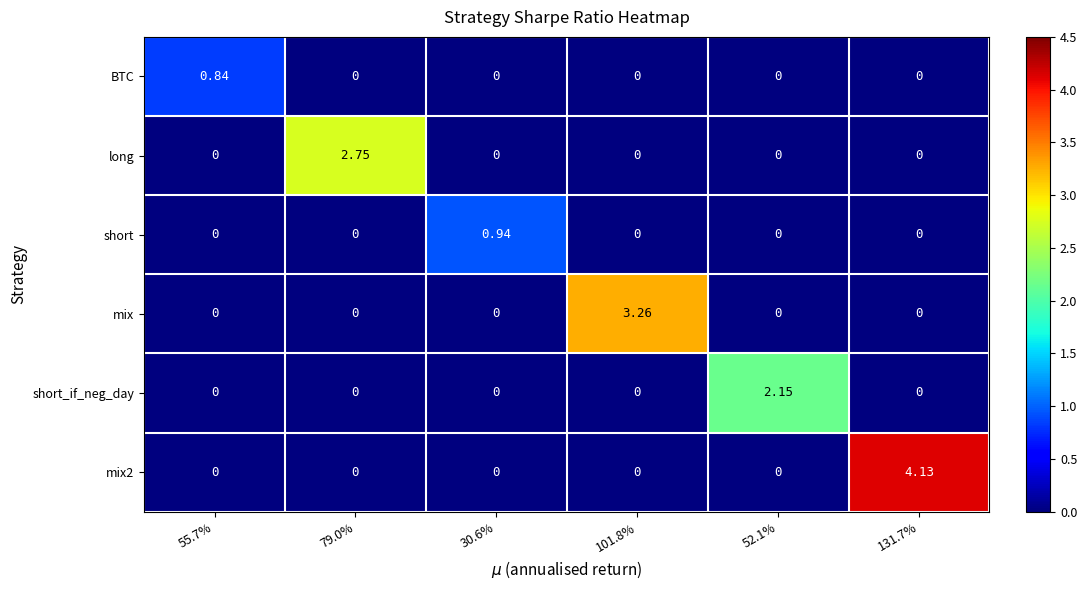

Between 55.7% and 52.1%, which series saw the biggest shift?

short_if_neg_day